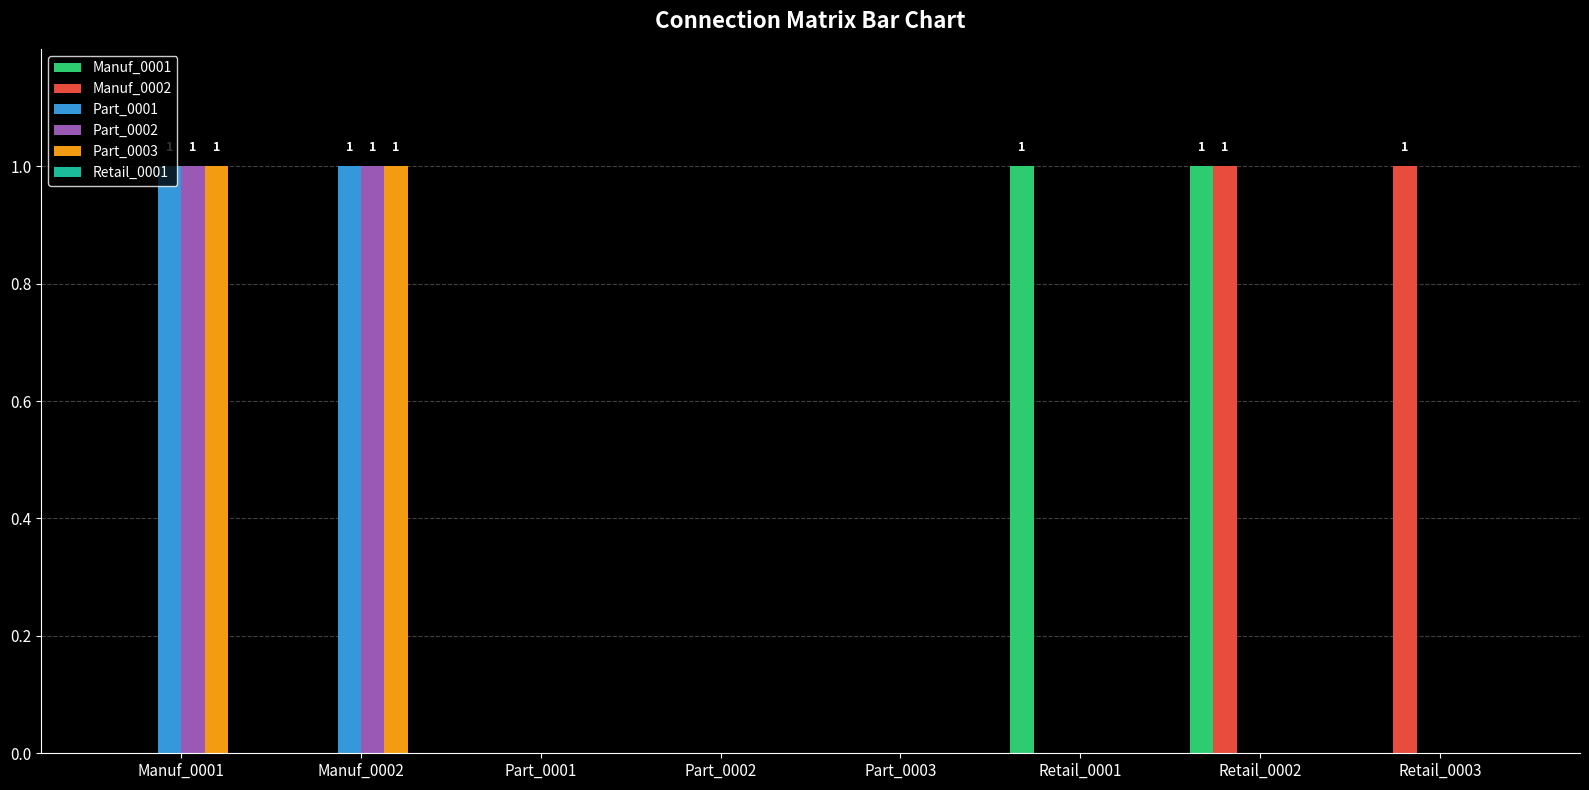

Which series changed the most between Part_0003 and Retail_0001?

Manuf_0001